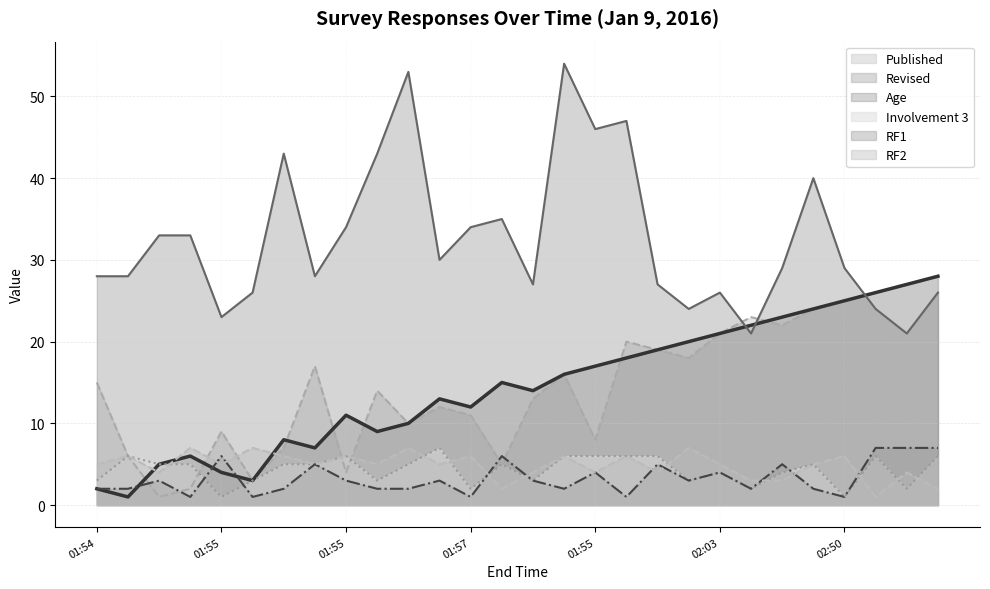

At which category does RF1 (line) reach its first local valley?

01:57